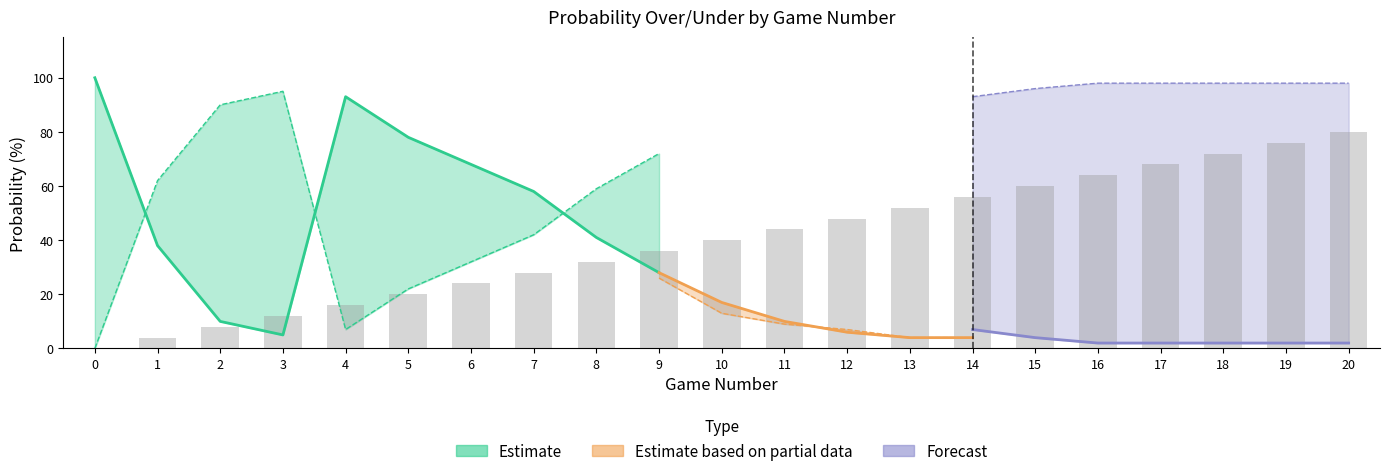

Reading left to right, list all the values displayed in this chart.

0	4	8	12	16	20	24	28	32	36	40	44	48	52	56	60	64	68	72	76	80